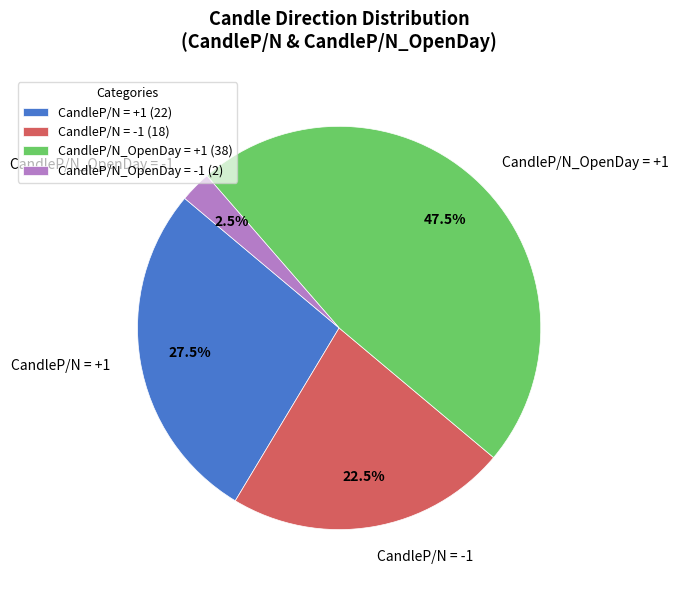

What percentage is NOT represented by CandleP/N_OpenDay = +1?

52.5%